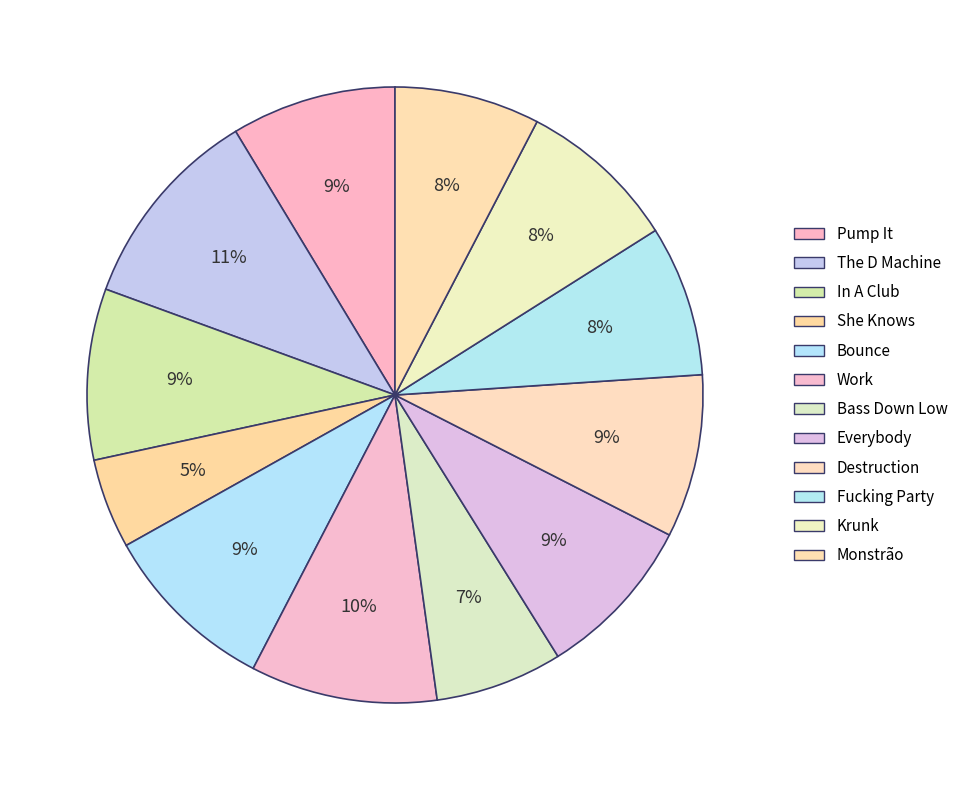

Does any single category account for the majority?

No